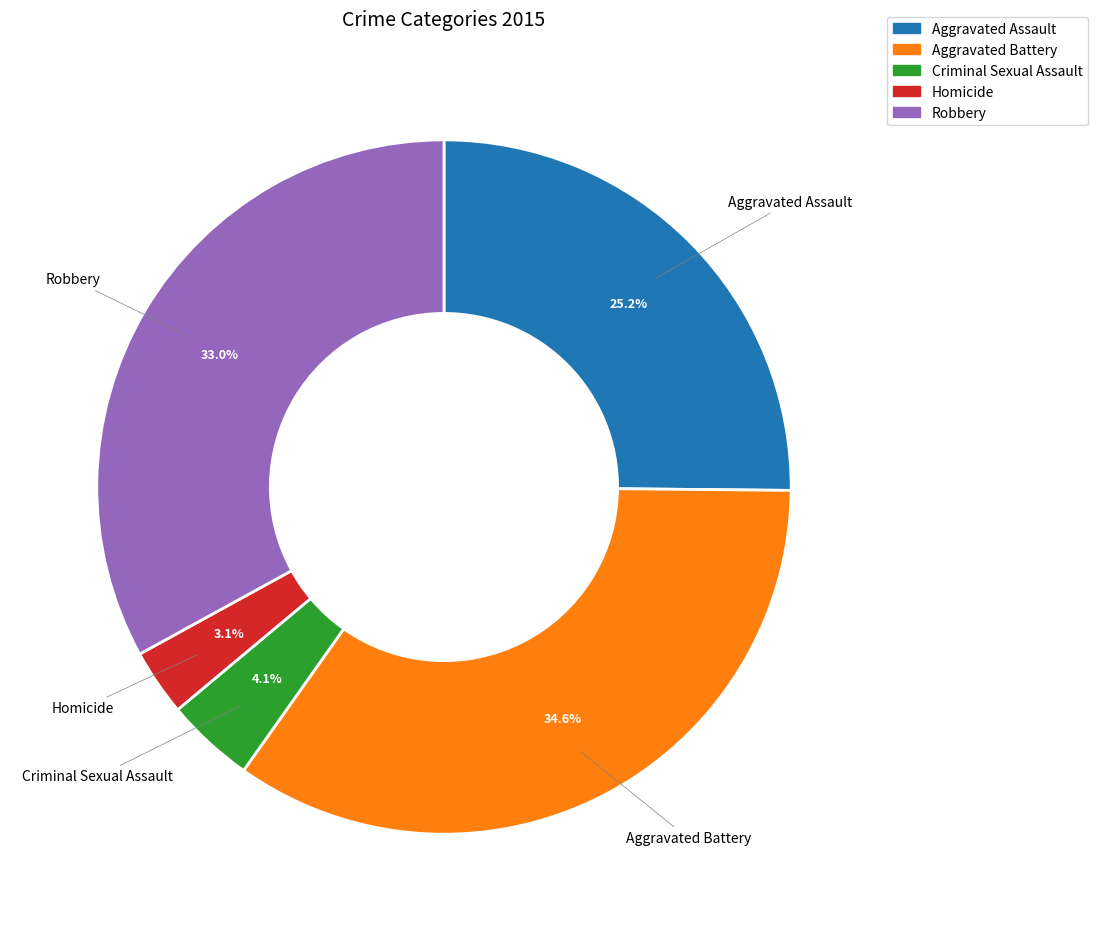

What is the smallest slice in the pie chart?

Homicide